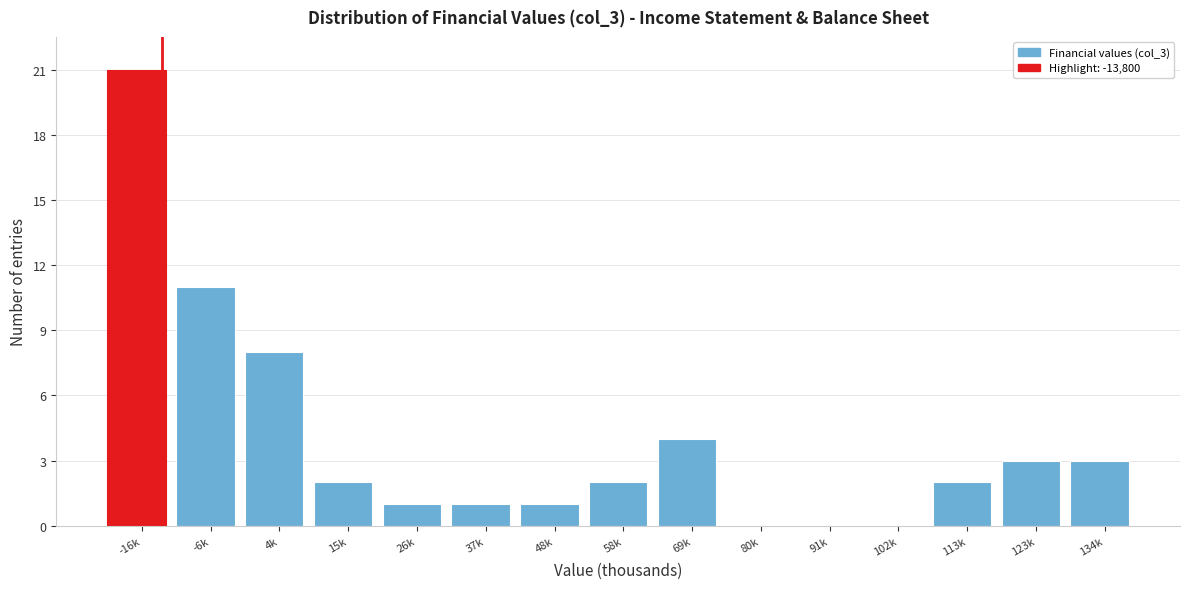

Reading left to right, what are all the values shown in this chart?

-16k=21	-6k=11	4k=8	15k=2	26k=1	37k=1	48k=1	58k=2	69k=4	80k=0	91k=0	102k=0	113k=2	123k=3	134k=3